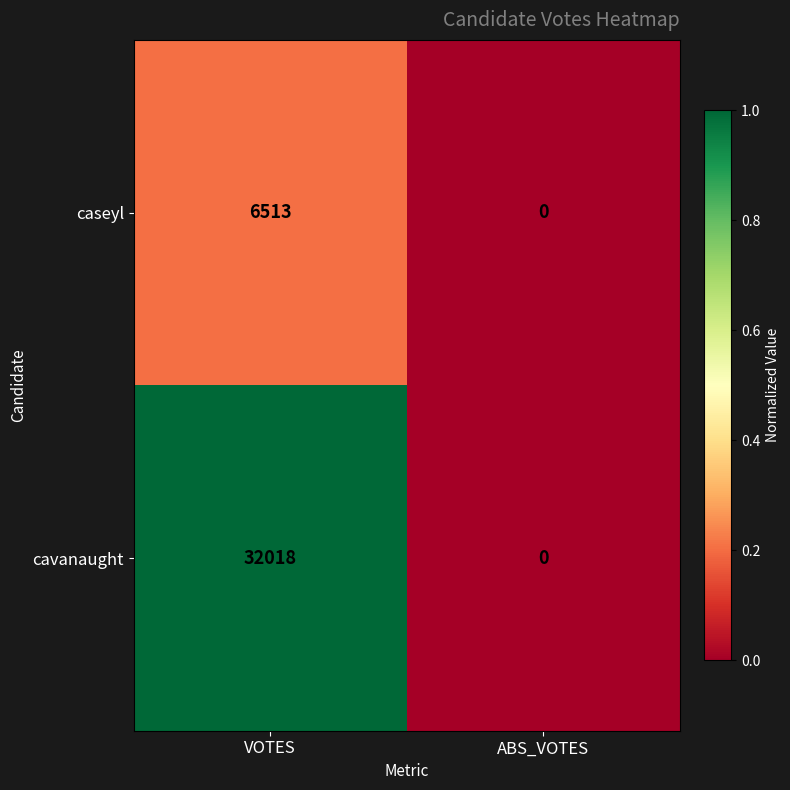

Rank the series at VOTES from lowest to highest value.

caseyl, cavanaught